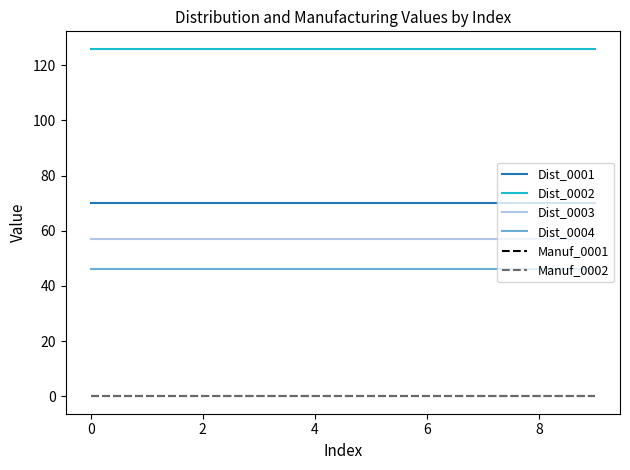

True or false: Dist_0003 and Dist_0001 intersect in this chart.

False